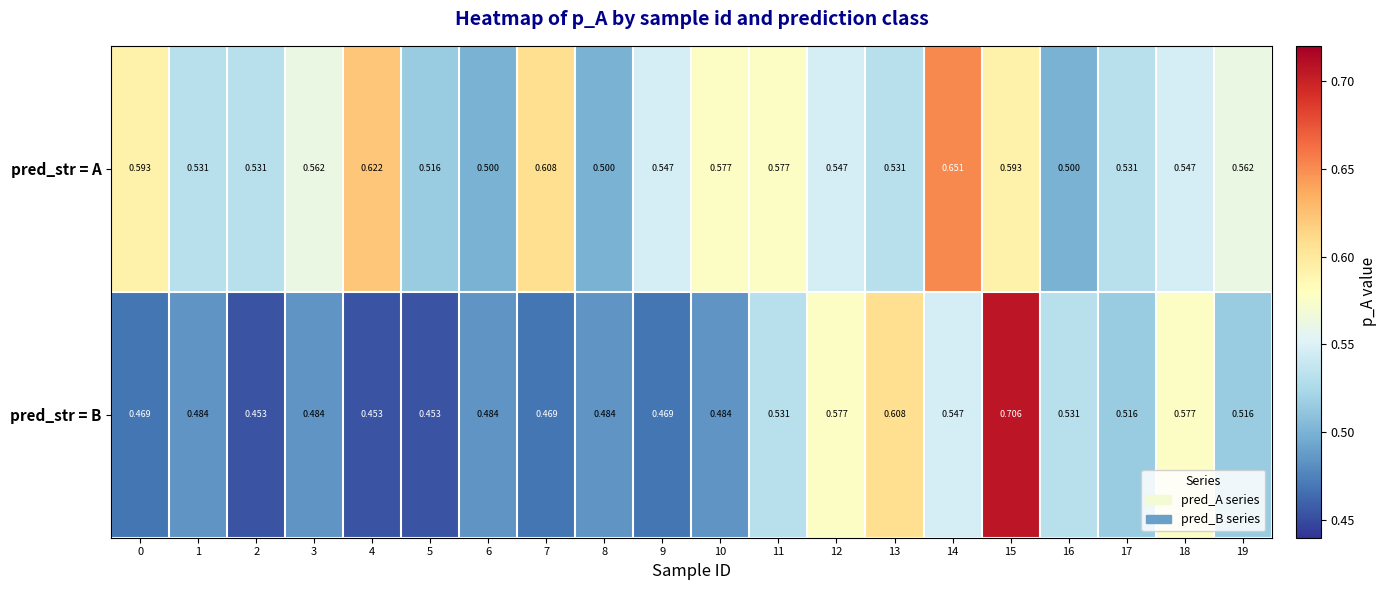

At 9, list the series in order from smallest to largest.

pred_str = B, pred_str = A